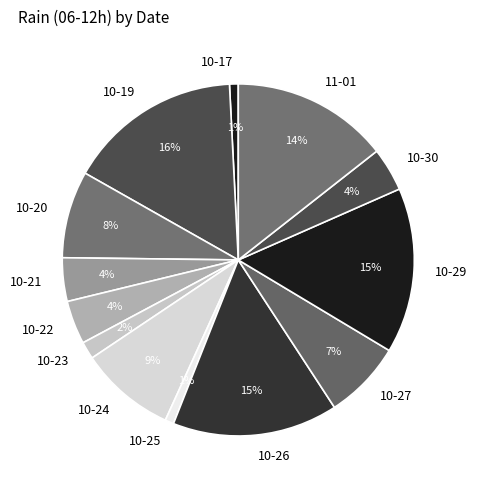

Which category has the biggest portion of the pie?

10-19